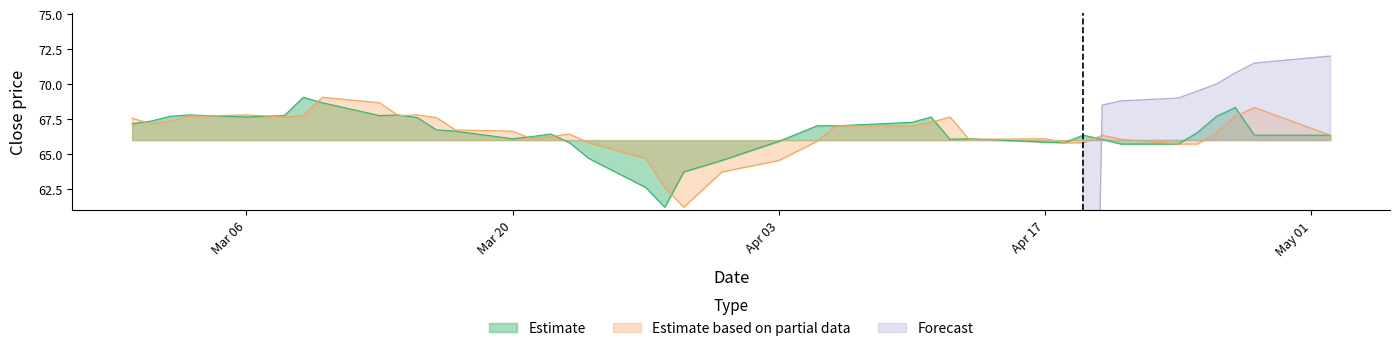

What is the value of the Estimate based on partial data point at the 39th from the left?

68.3